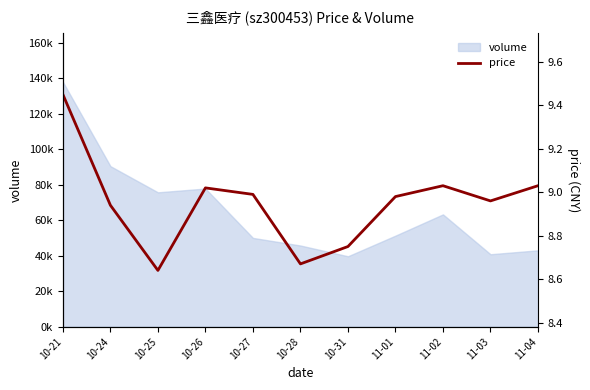

What is the minimum value shown in the chart?

8.6